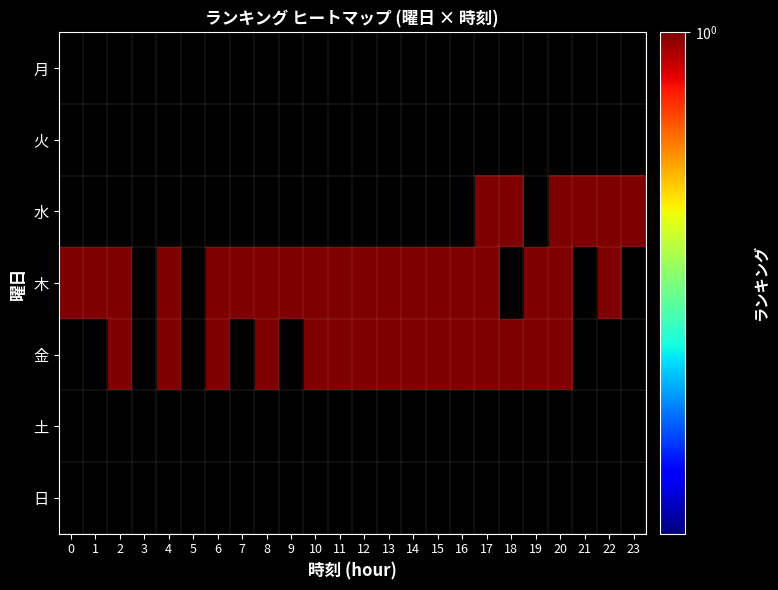

Which label corresponds to the smallest value in the chart?

17